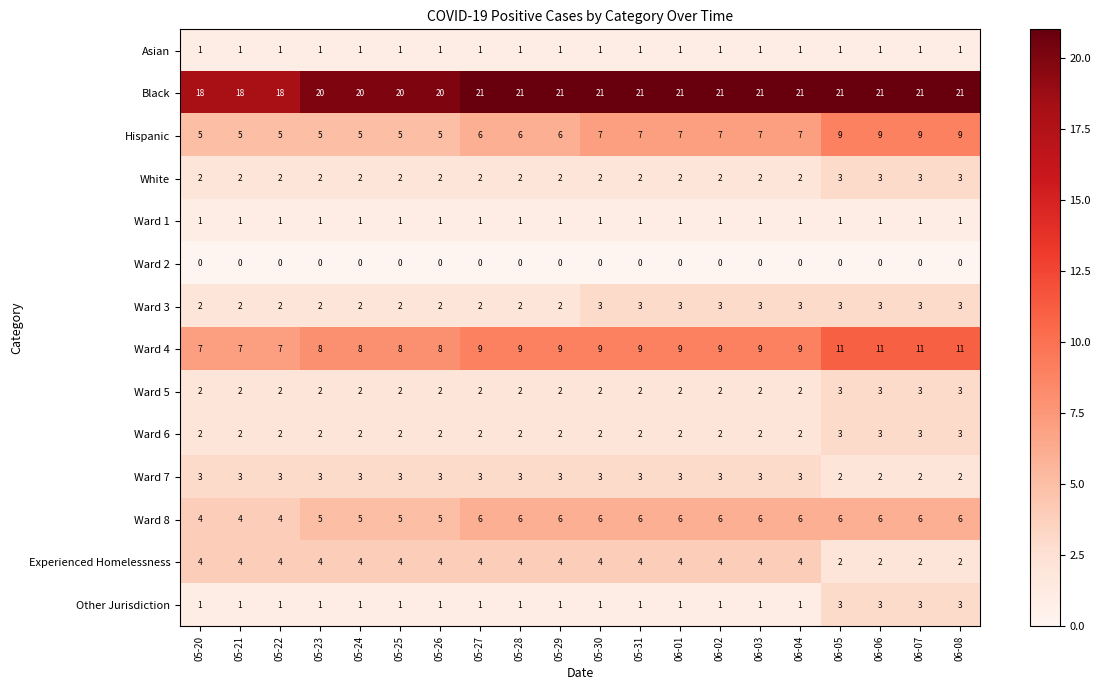

Between 05-23 and 05-31, which series saw the biggest shift?

Hispanic